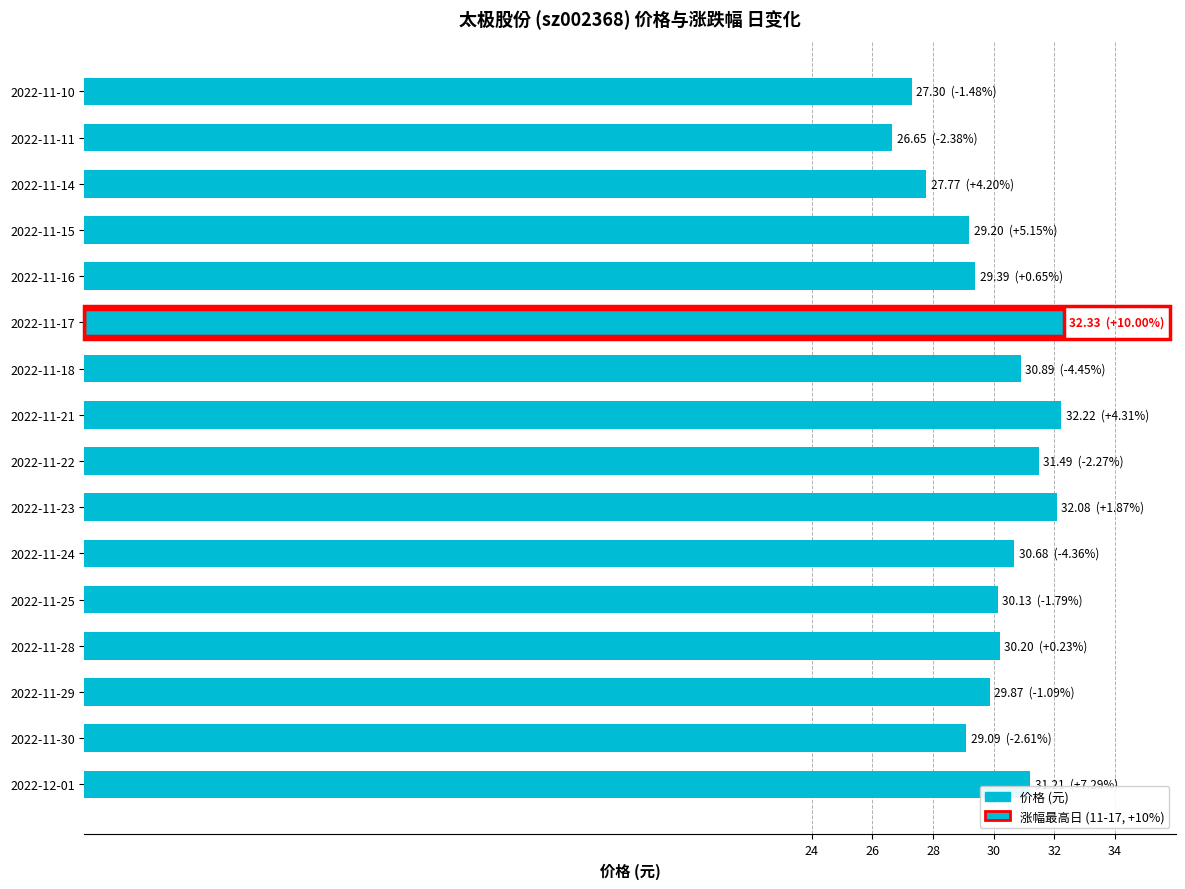

Is it true that the value at 2022-11-14 is 40.7?

False